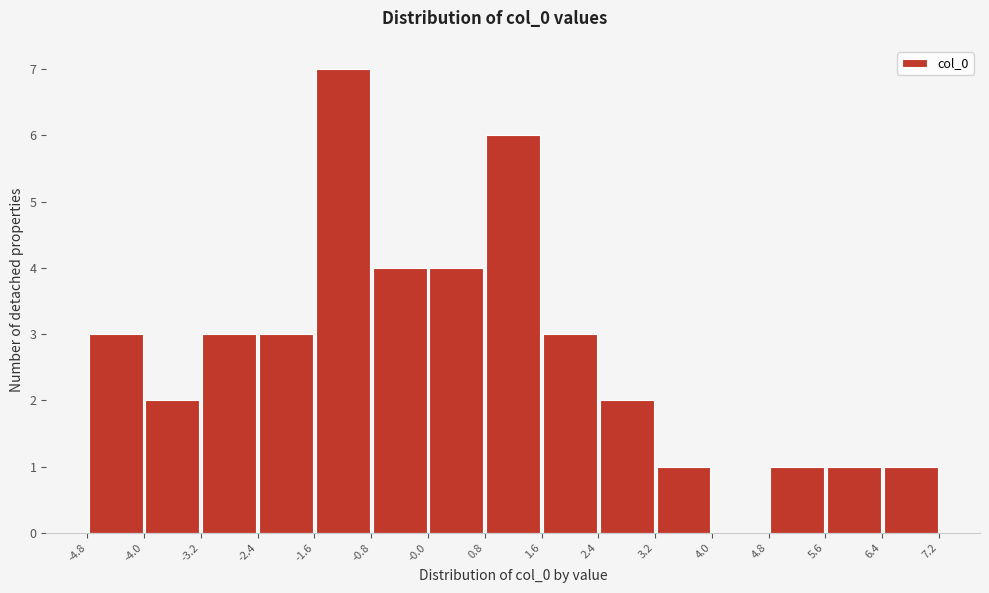

Reading left to right, list every bar in this chart as the range it spans on the x-axis followed by its height. The values are not printed on the chart, so give them approximately, as read against the axis.

-4.8 to -4.0: 3
-4.0 to -3.2: 2
-3.2 to -2.4: 3
-2.4 to -1.6: 3
-1.6 to -0.8: 7
-0.8 to -0.0: 4
-0.0 to 0.8: 4
0.8 to 1.6: 6
1.6 to 2.4: 3
2.4 to 3.2: 2
3.2 to 4.0: 1
4.0 to 4.8: 0
4.8 to 5.6: 1
5.6 to 6.4: 1
6.4 to 7.2: 1